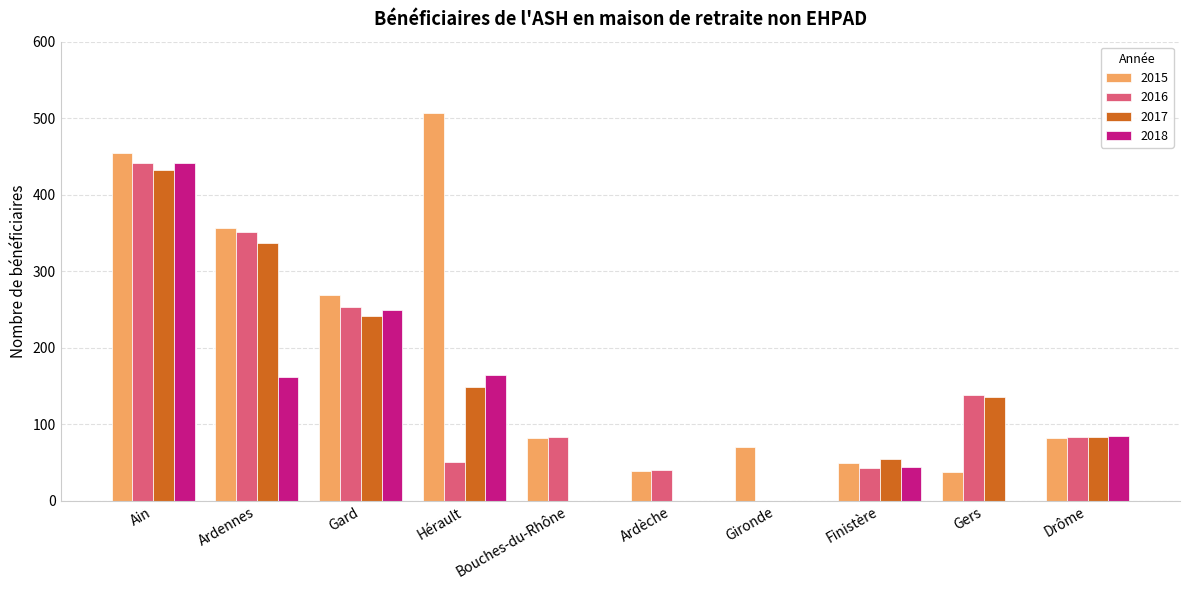

What is the greatest value displayed?

507